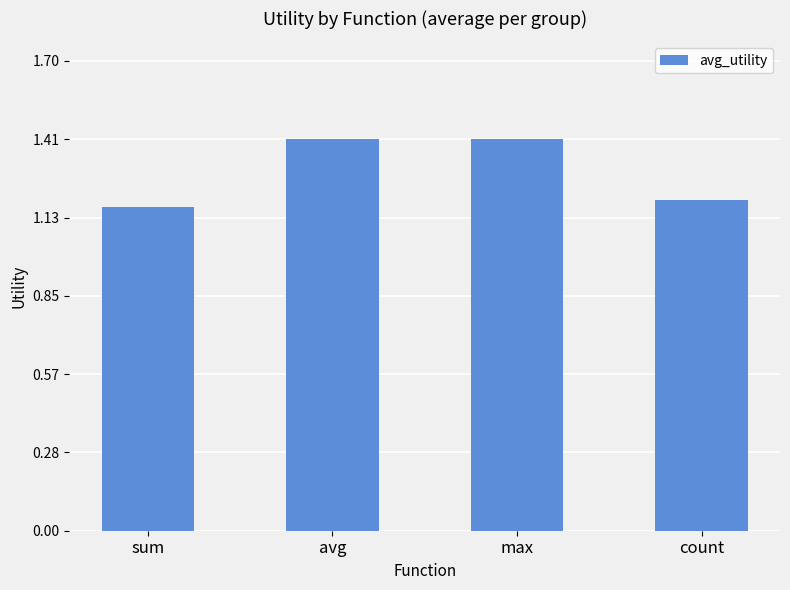

The value at count is 1.9. True or false?

False